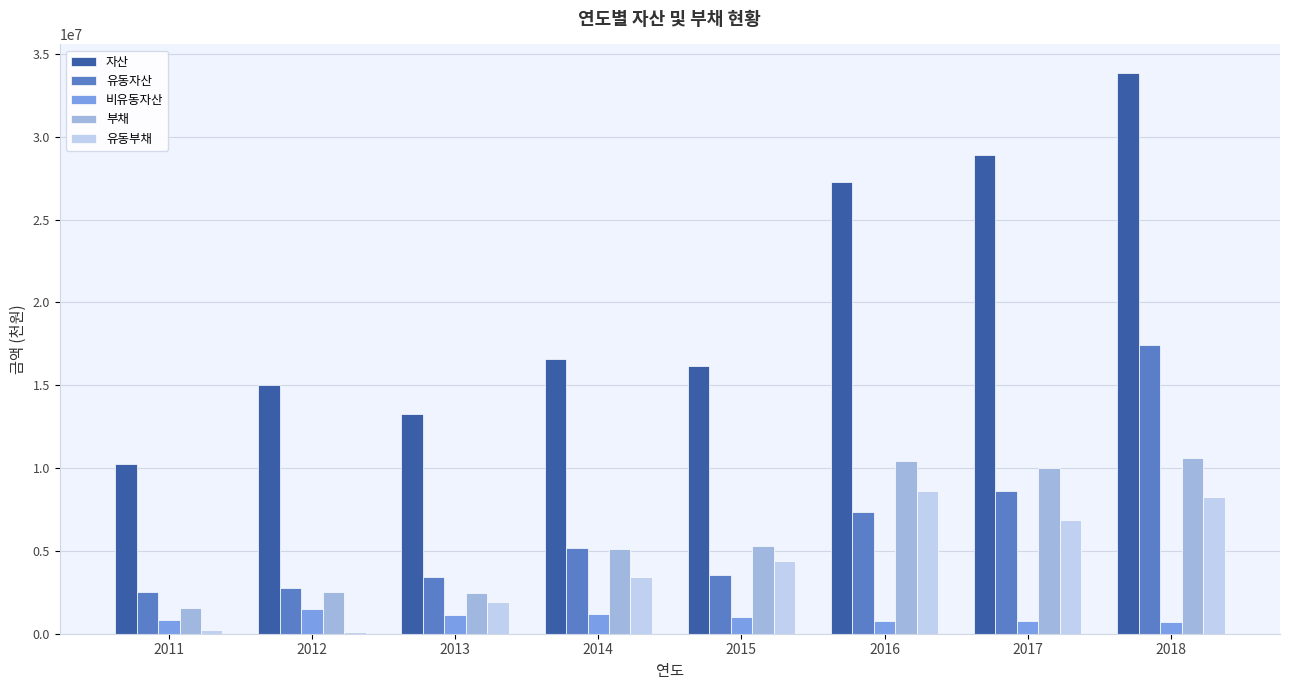

What is the sum of all 유동부채 values?

33805103